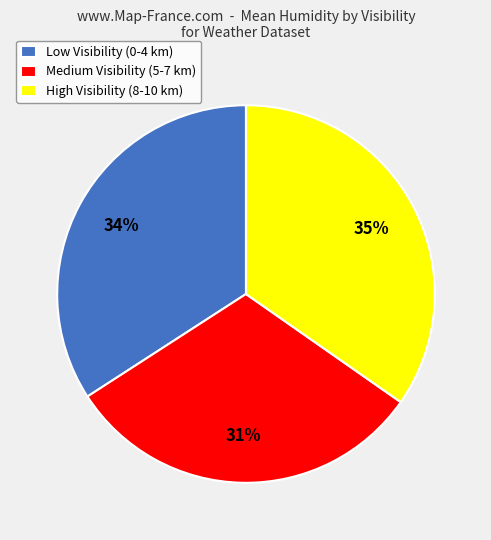

To the nearest percent, what is the difference between the Medium Visibility (5-7 km) and Low Visibility (0-4 km) slice percentages?

3%